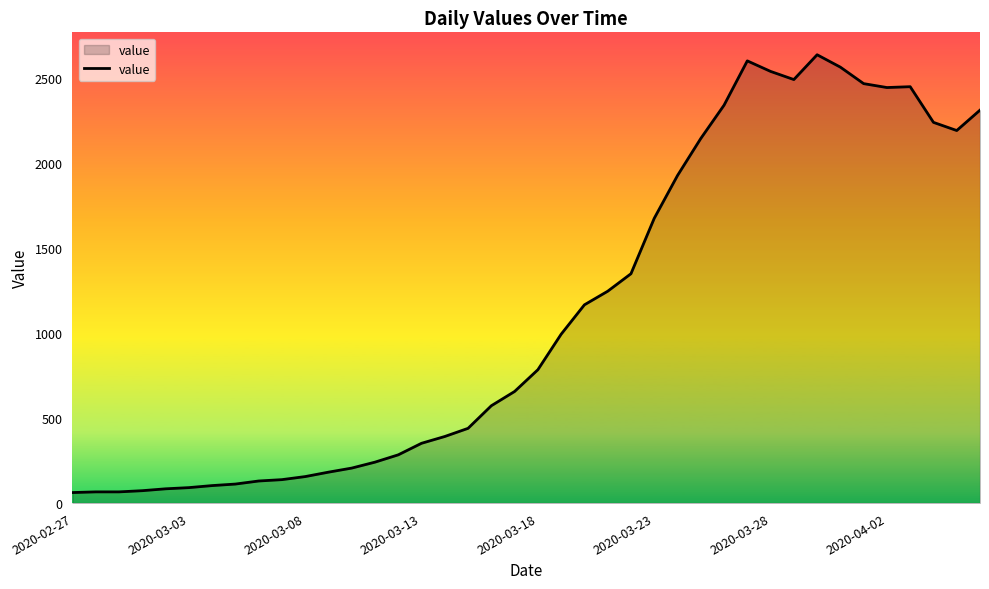

What is the greatest value displayed?

2639